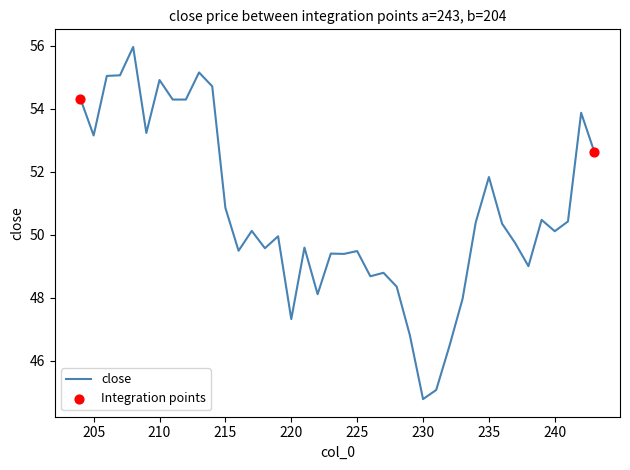

What is the ratio of the value at 241 to the value at 223?

1.0